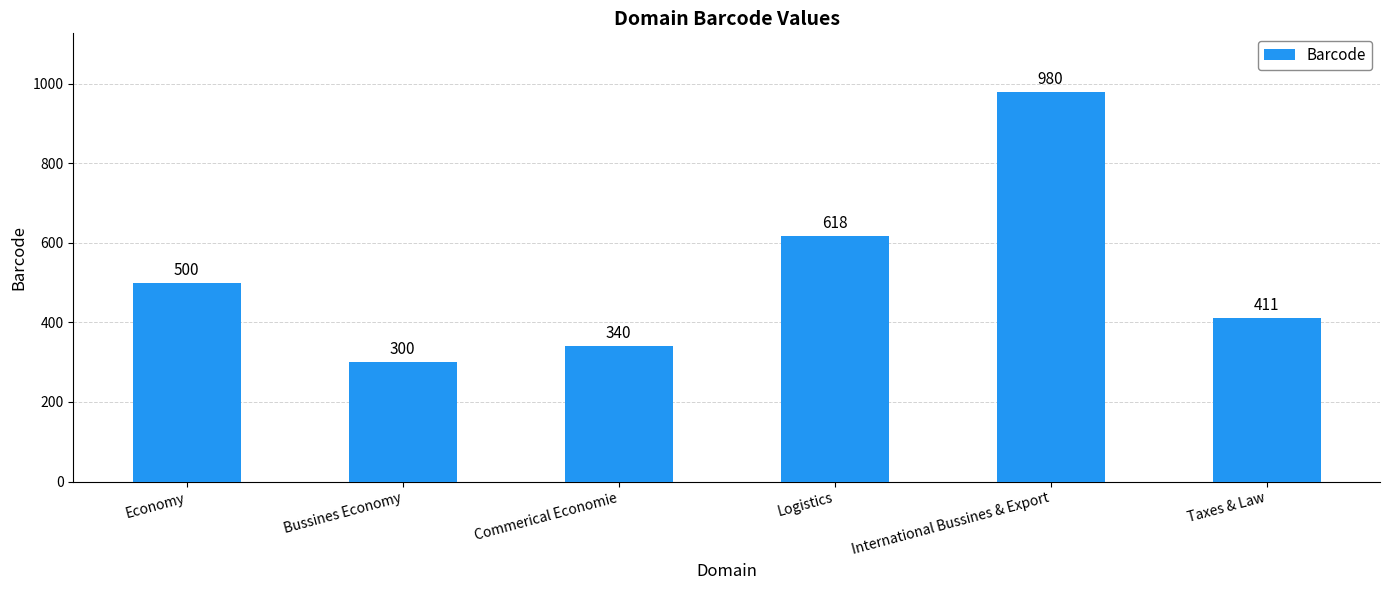

What is the change in value from Commerical Economie to International Bussines & Export?

+640